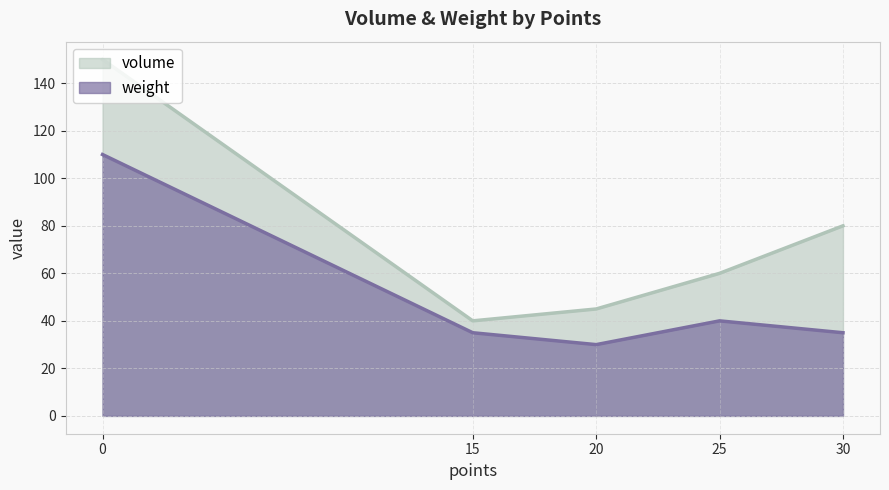

The weight series shows 23 at 15. True or false?

False